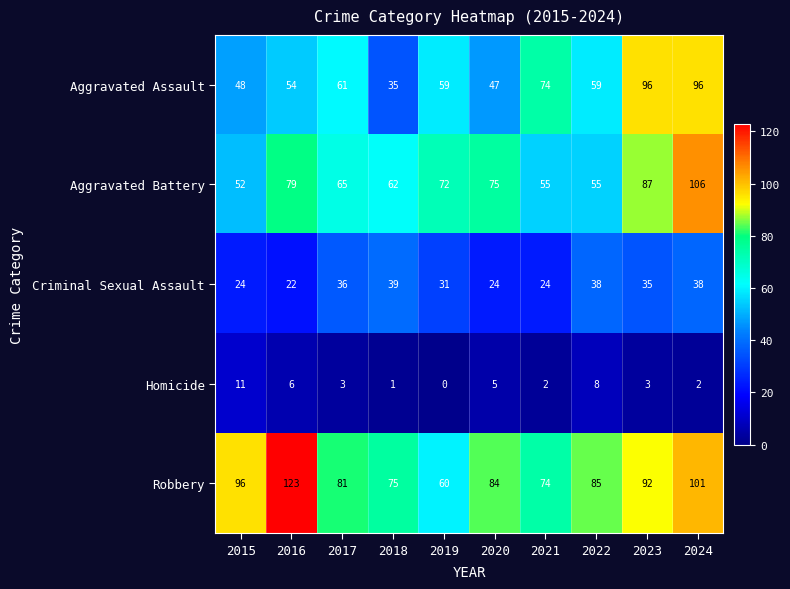

The Aggravated Battery series shows 62 at 2018. True or false?

True